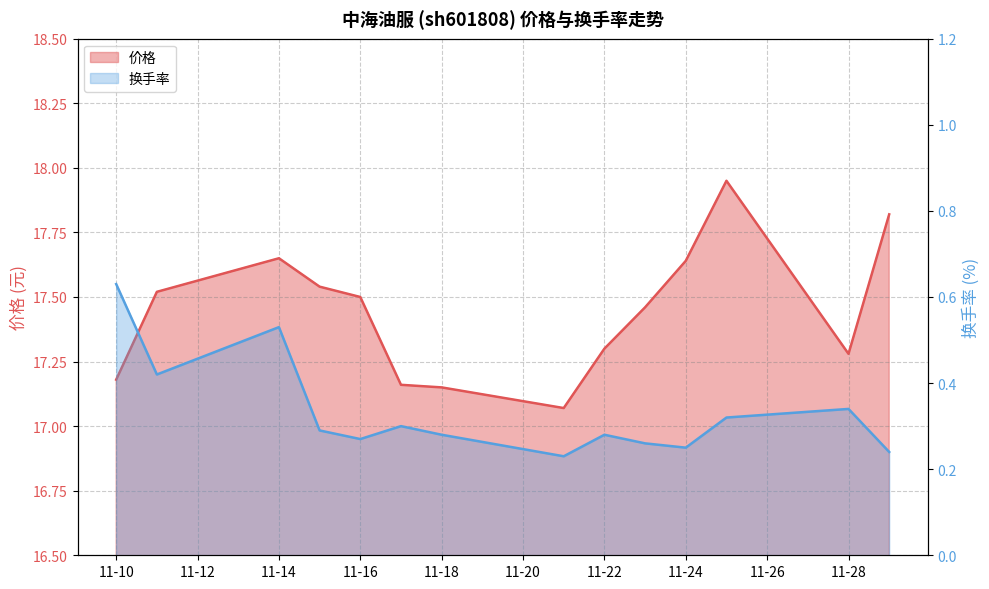

At which label is 价格 closest to 17?

2022-11-21